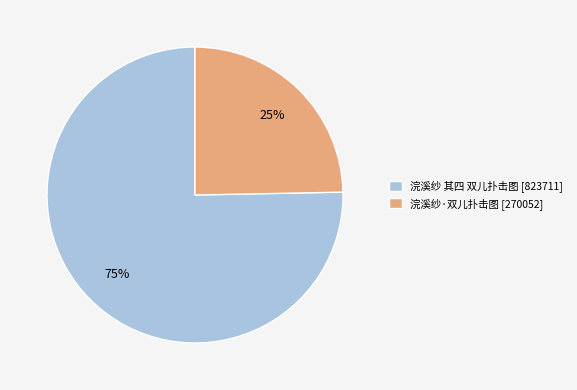

Rank the categories by value from highest to lowest.

浣溪纱 其四 双儿扑击图, 浣溪纱·双儿扑击图